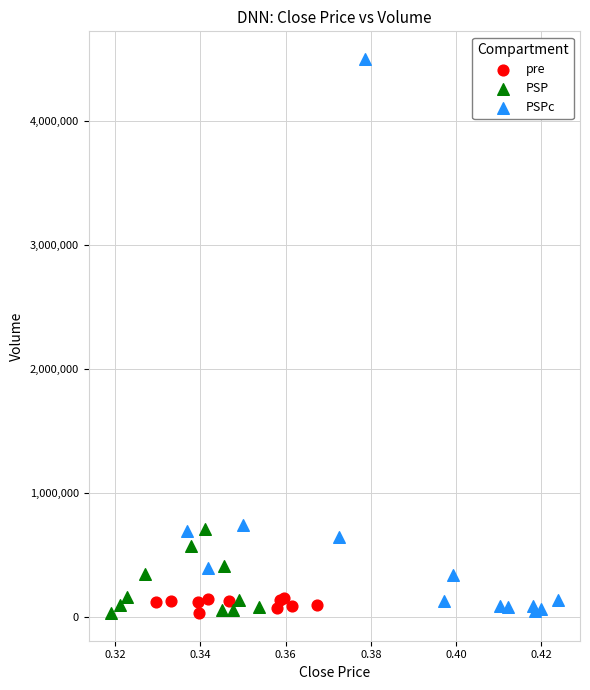

Which series has the widest spread of Y values?

PSPc